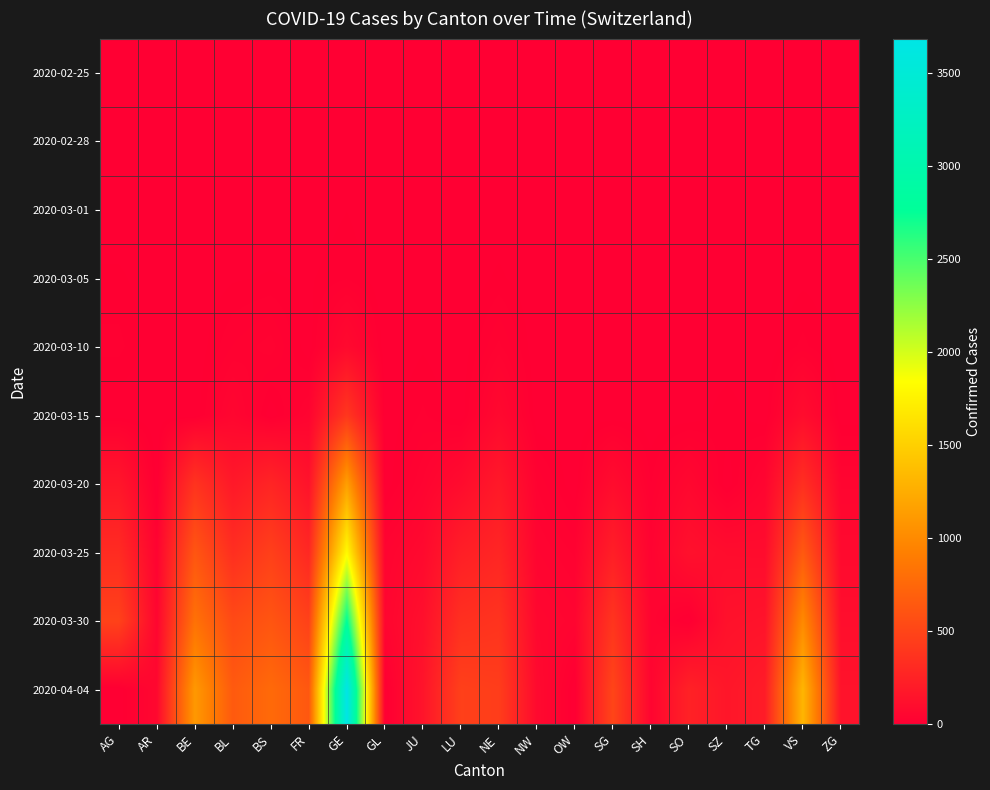

How many categories are shown in the chart?

20